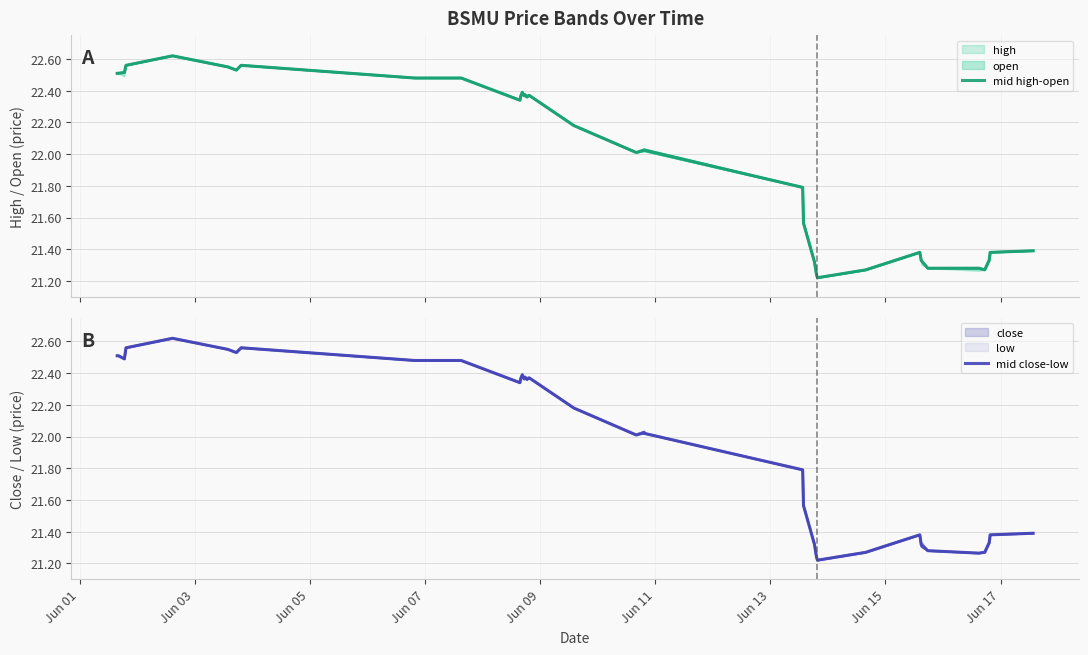

True or false: mid close-low and mid high-open intersect in this chart.

False